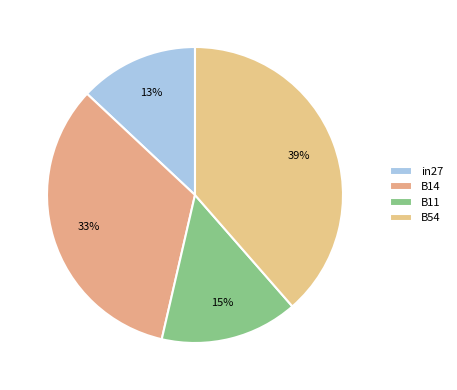

How many slices are in this pie chart?

4